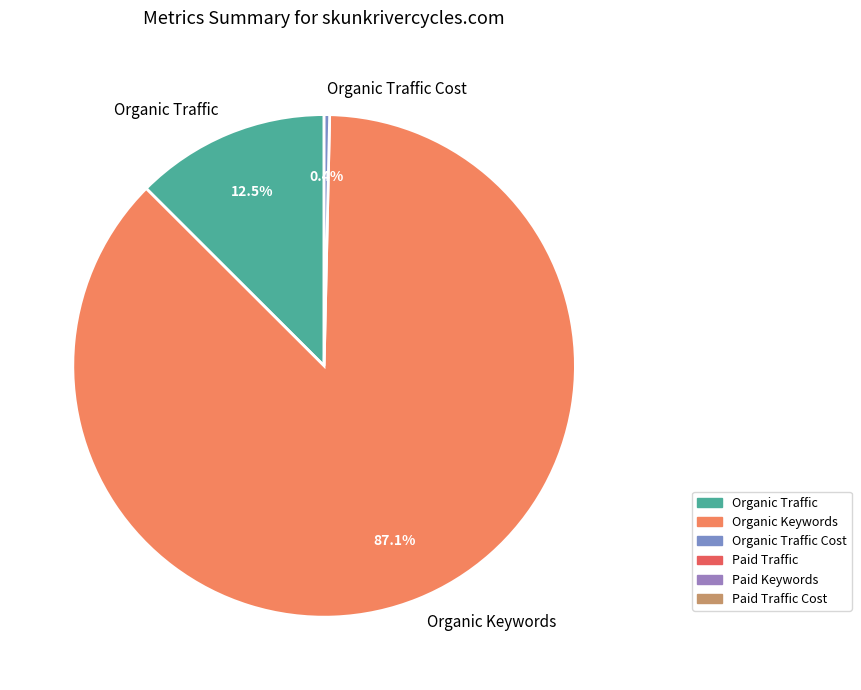

What is the majority slice?

Organic Keywords